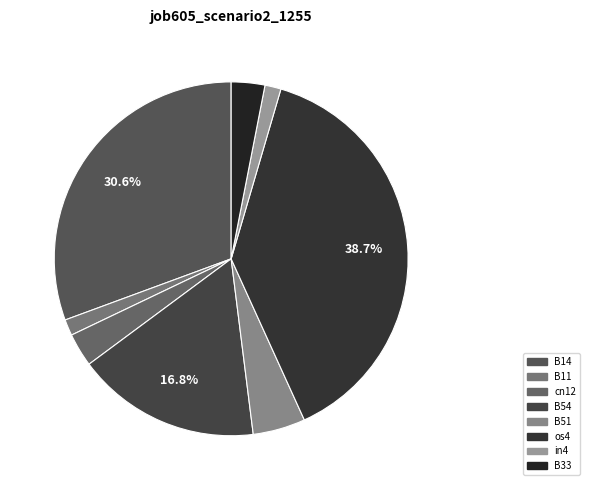

Which slice is the largest?

os4